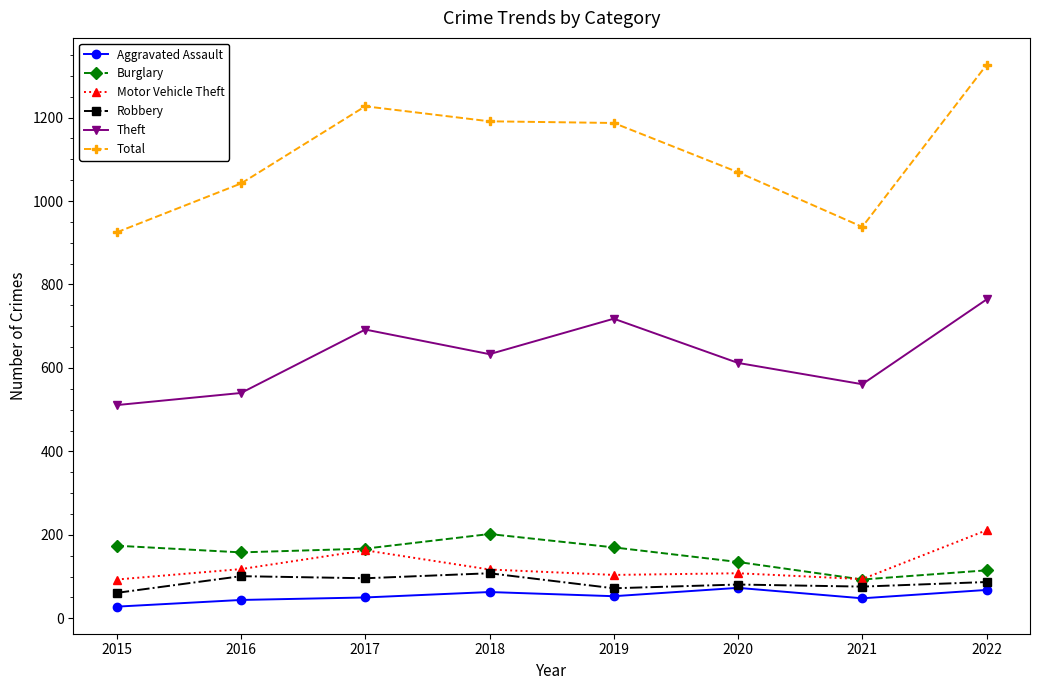

What is the value of the Theft point at the 5th from the left?

718